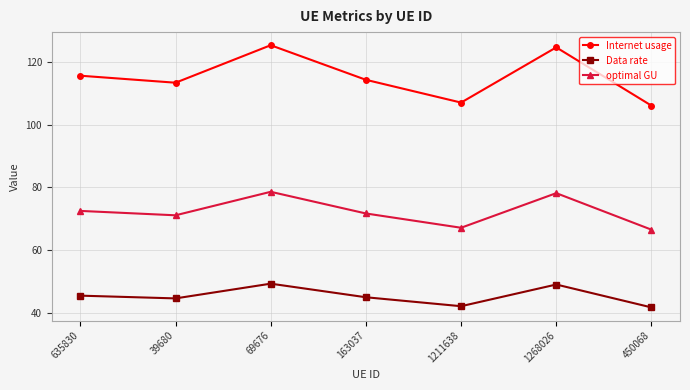

What is the minimum value for optimal GU?

66.5